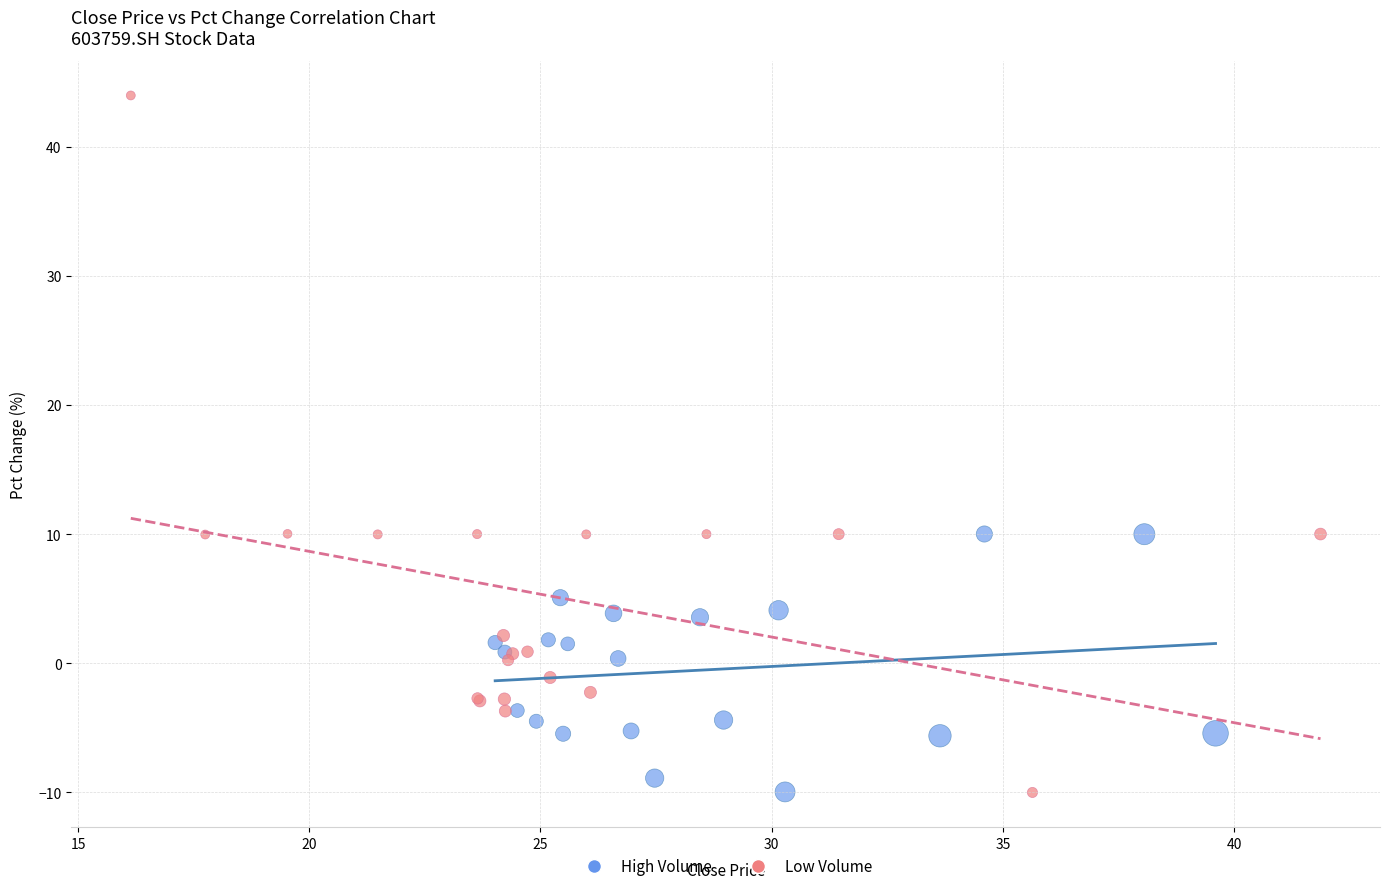

Which series reaches the maximum Y coordinate?

Low Volume